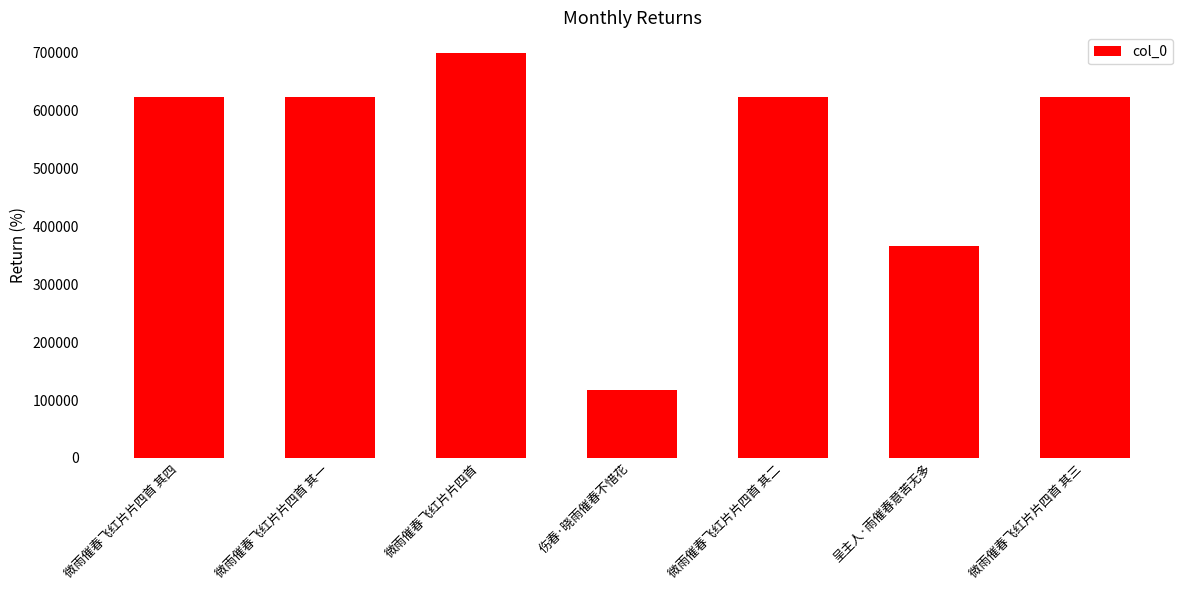

Between 微雨催春飞红片片四首 and 微雨催春飞红片片四首 其四, which is larger?

微雨催春飞红片片四首